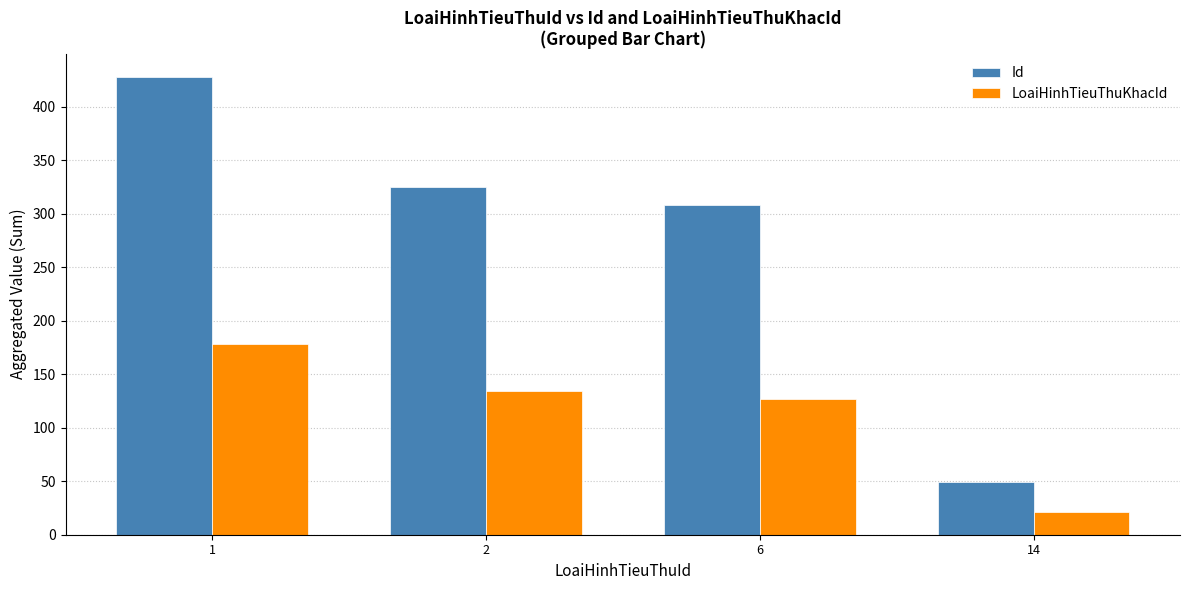

Is the value of LoaiHinhTieuThuKhacId at 14 greater than the value of Id at 6?

No